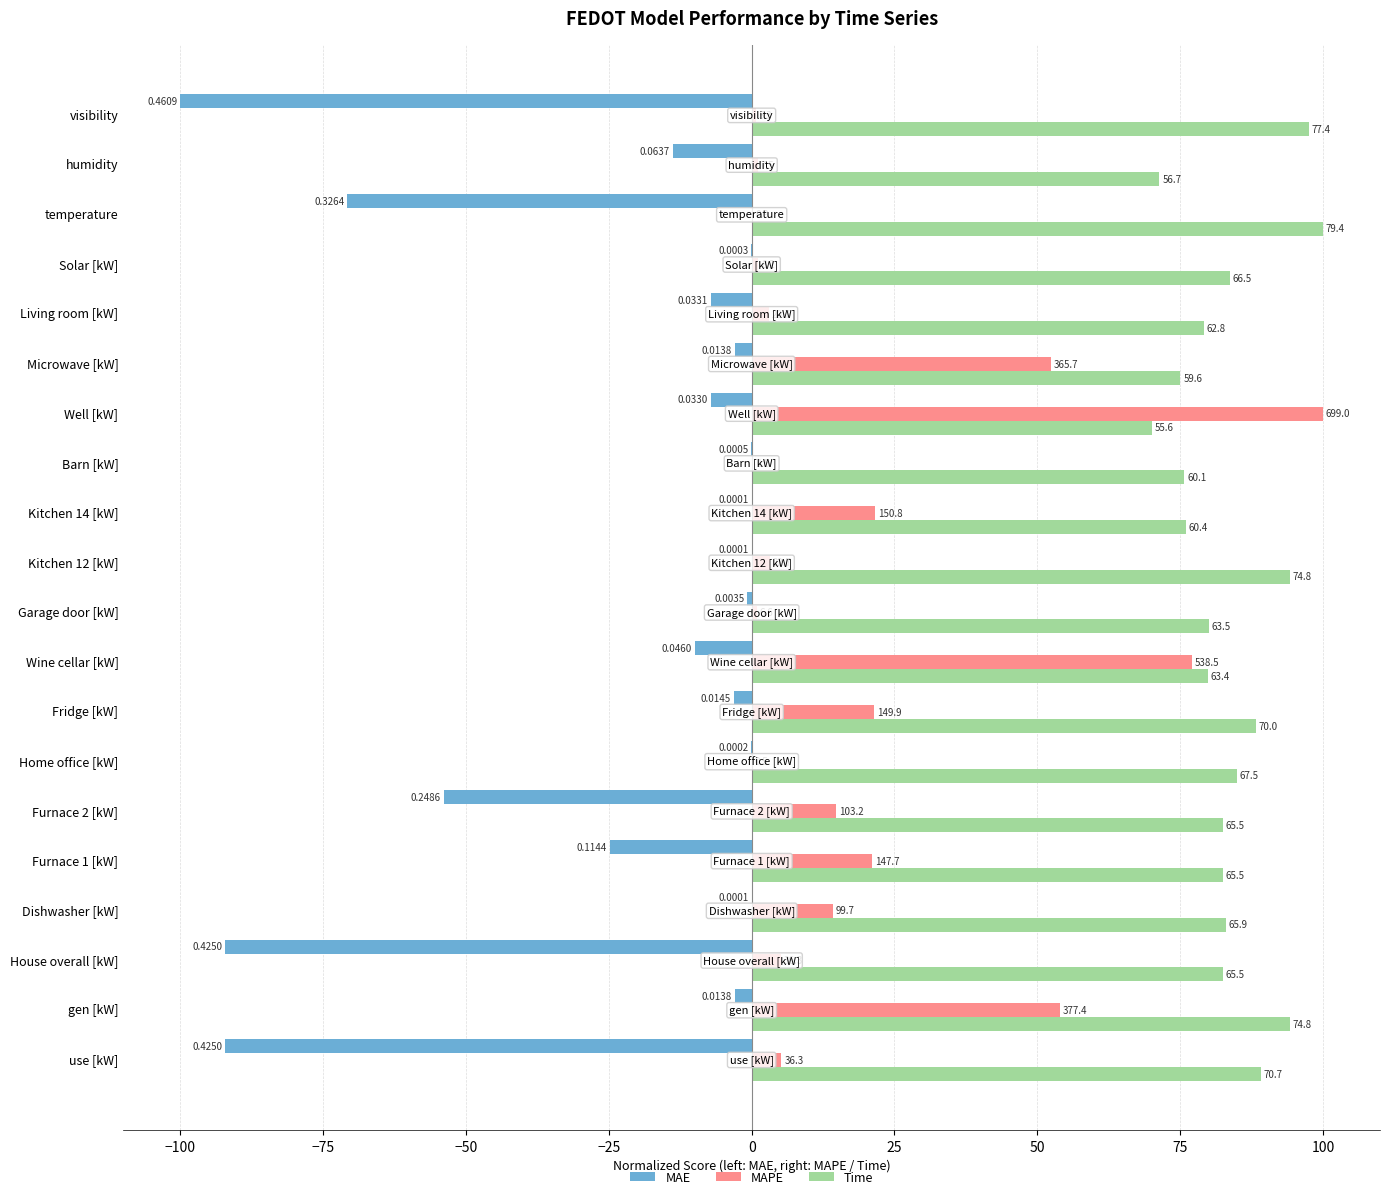

What are all the series names shown in the legend?

MAE, MAPE, Time